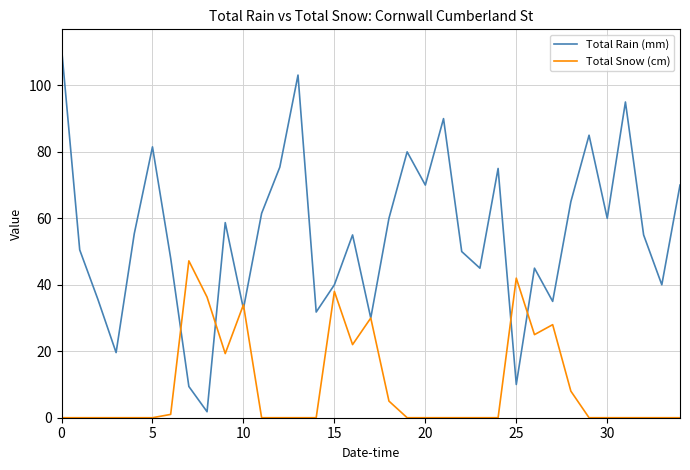

List the series in order of their overall mean, lowest first.

Total Snow (cm), Total Rain (mm)